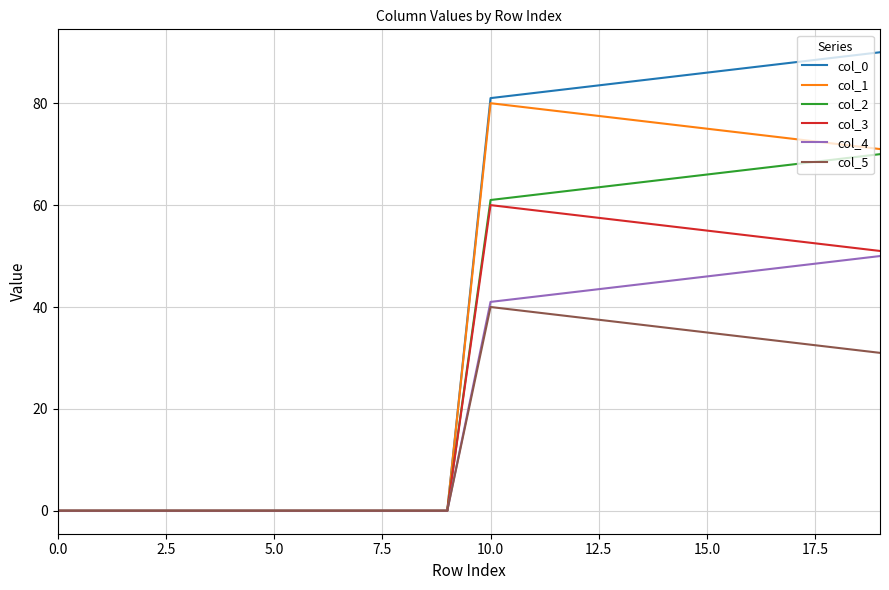

Rank the series by their average value, from lowest to highest.

col_5, col_4, col_3, col_2, col_1, col_0